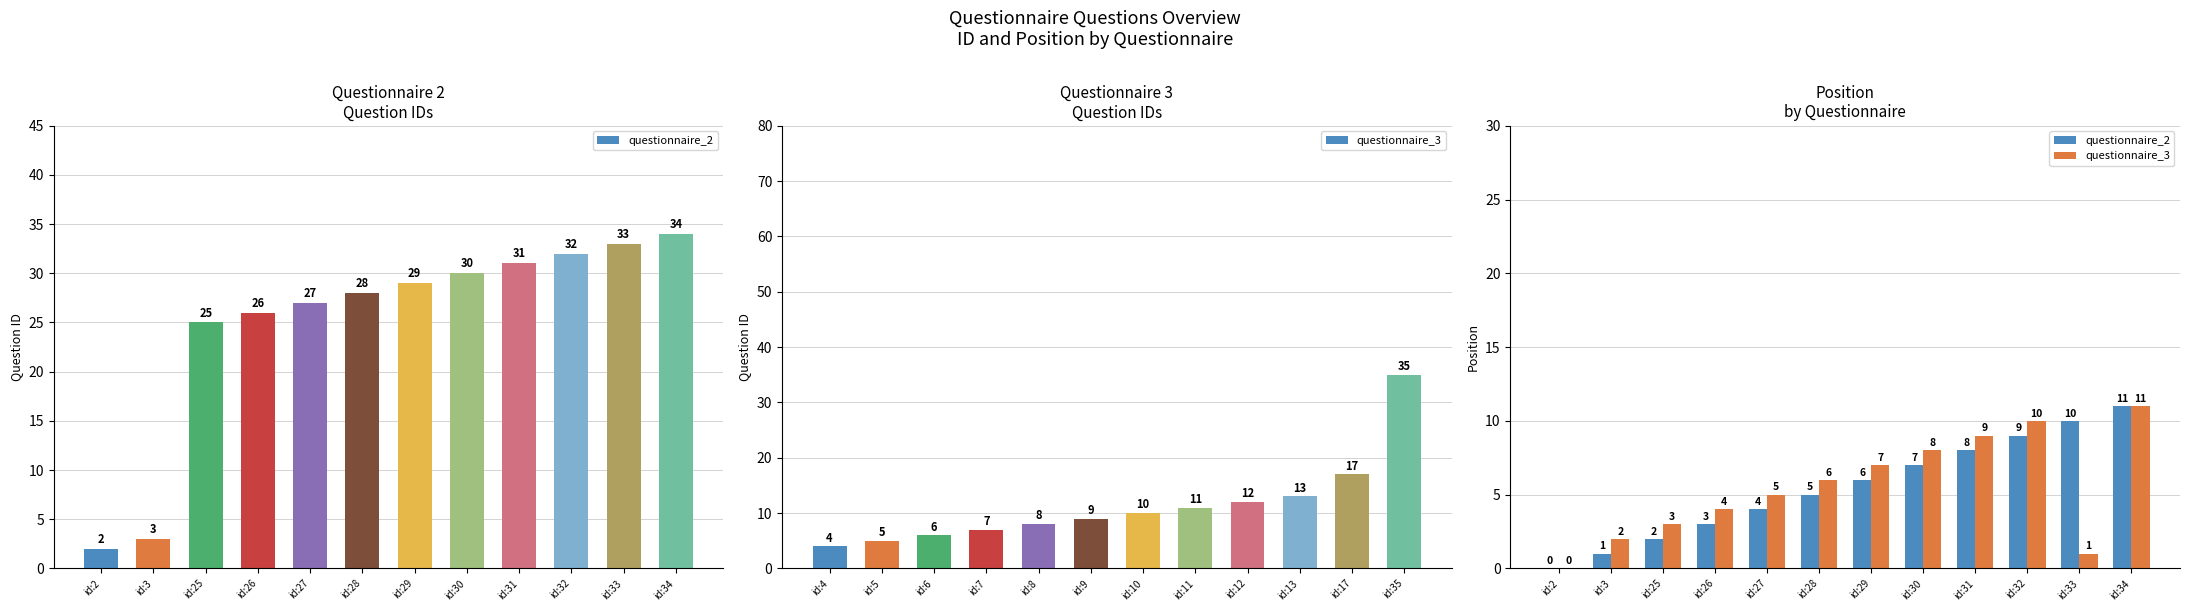

How many bars are there in each group?

2